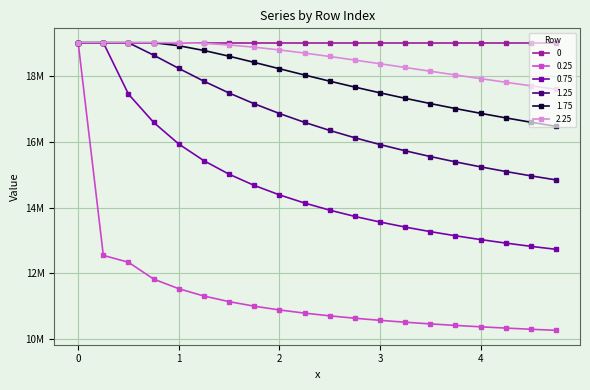

True or false: 1.25 and 0.25 cross at least once.

False